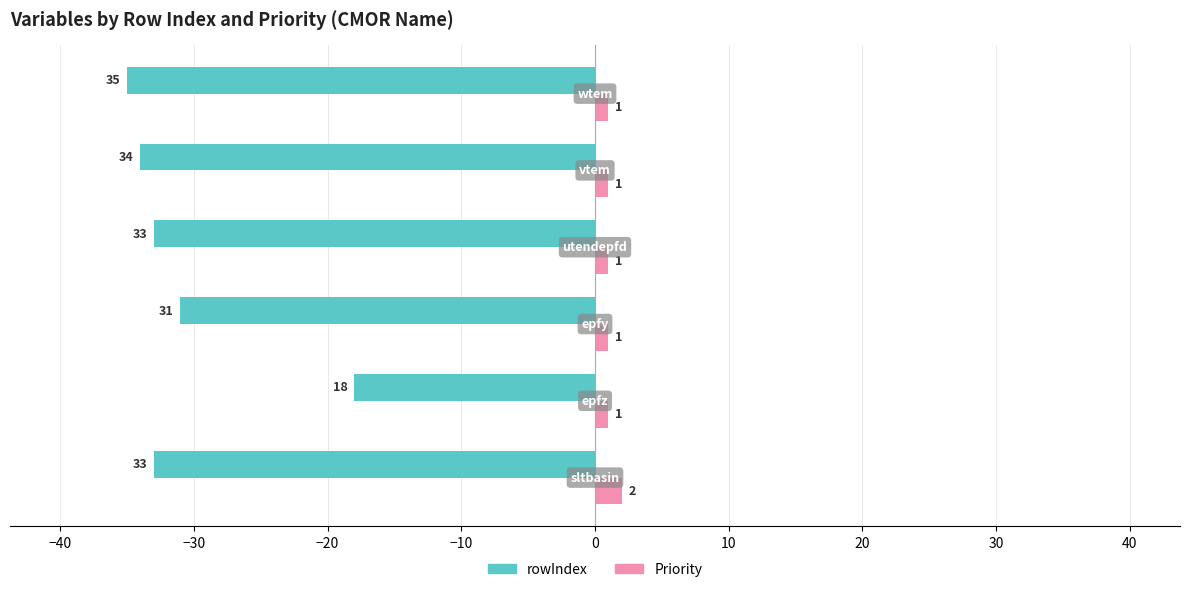

Rank the series by their maximum value, from lowest to highest.

rowIndex, Priority